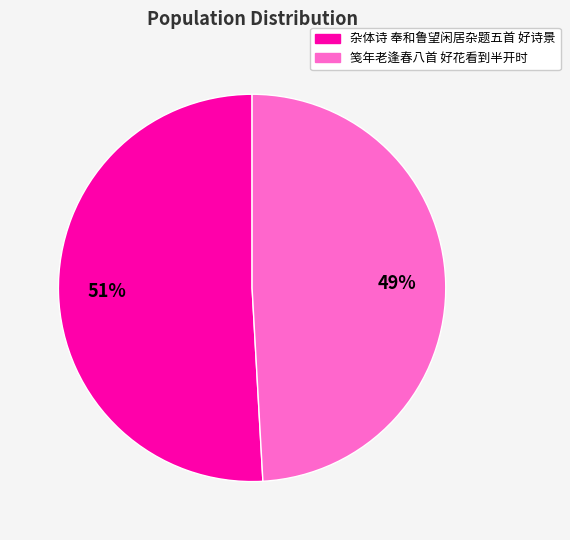

What is the ratio of the value at 杂体诗 奉和鲁望闲居杂题五首 好诗景 to the value at 笺年老逢春八首 好花看到半开时?

1.0